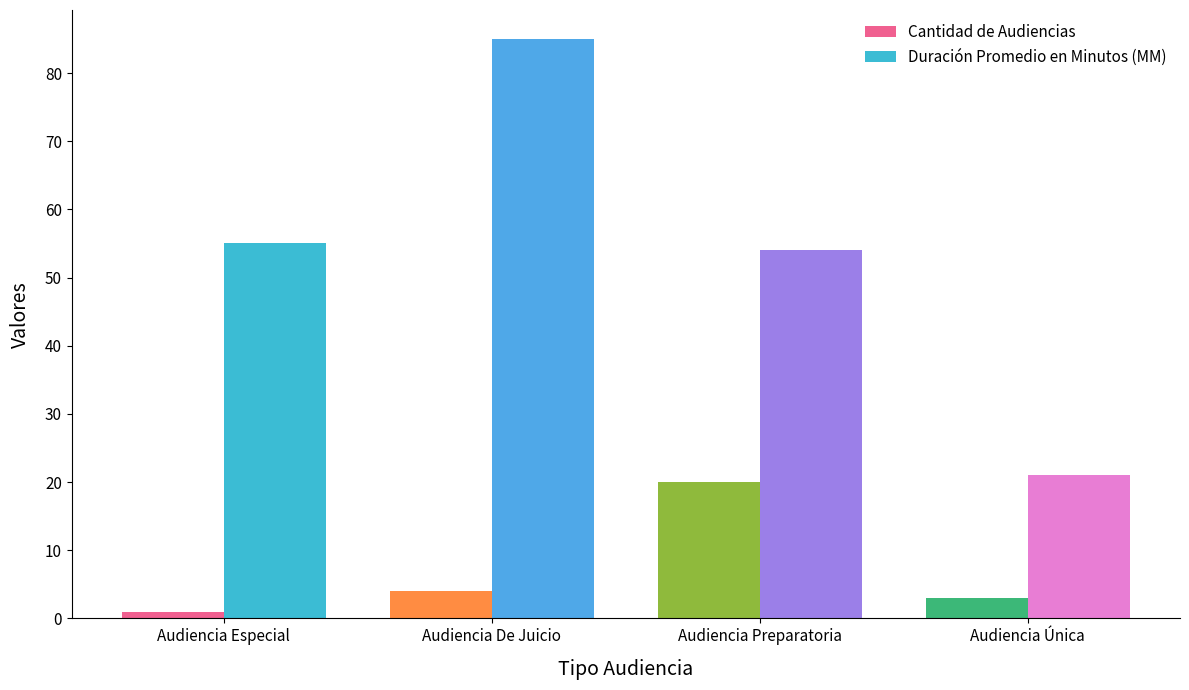

List the series in order of their peak value, highest first.

Duración Promedio en Minutos (MM), Cantidad de Audiencias